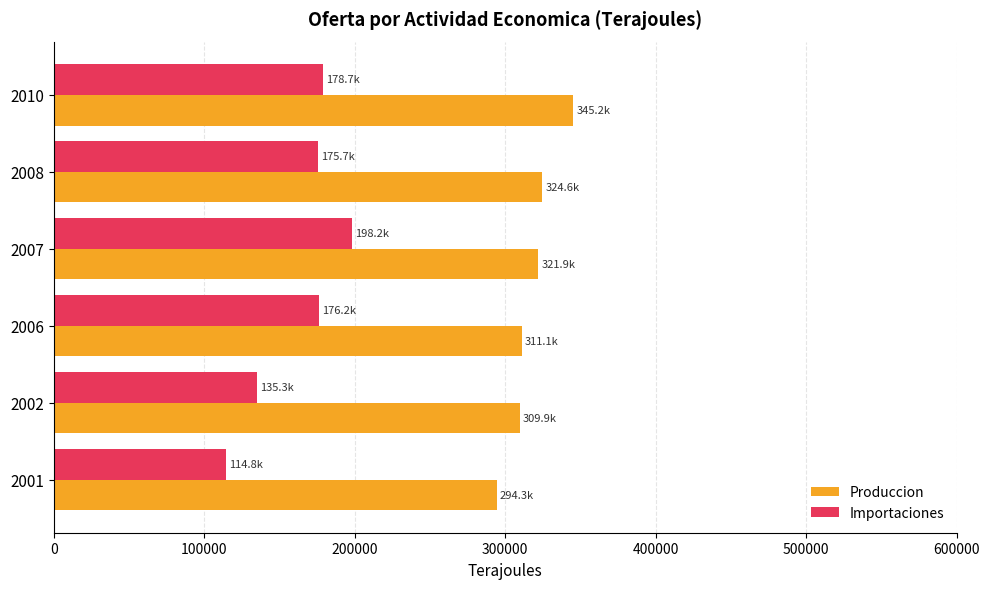

Which series has the largest total across all categories?

Produccion